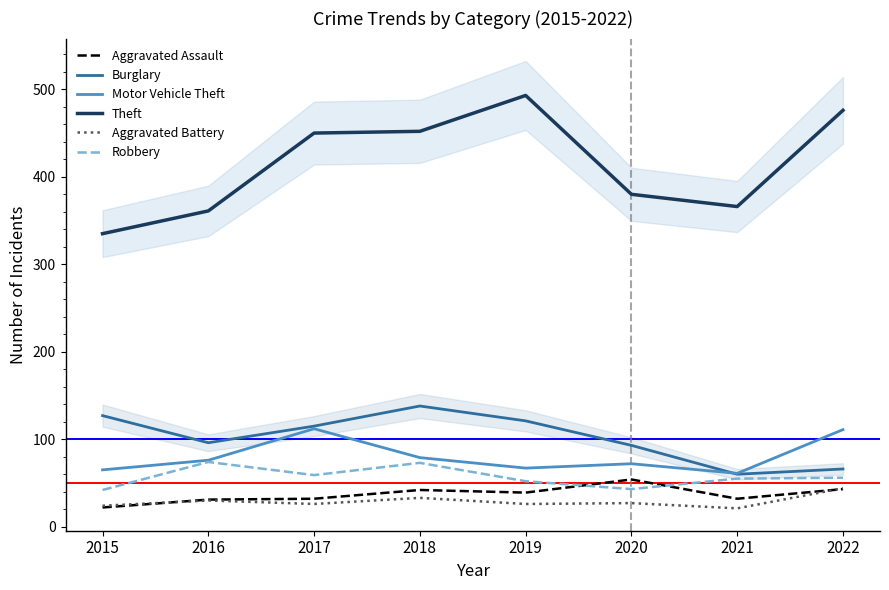

Where is the first local maximum for Aggravated Assault?

2018